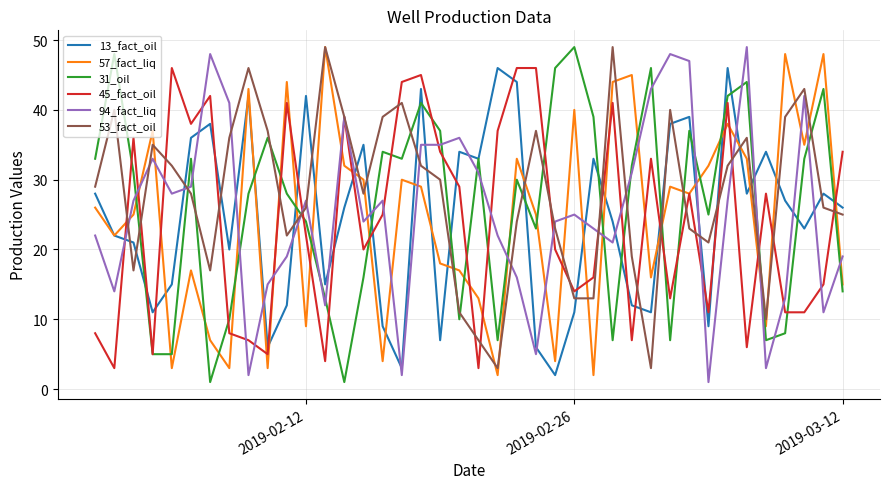

What is the maximum value shown in the chart?

49